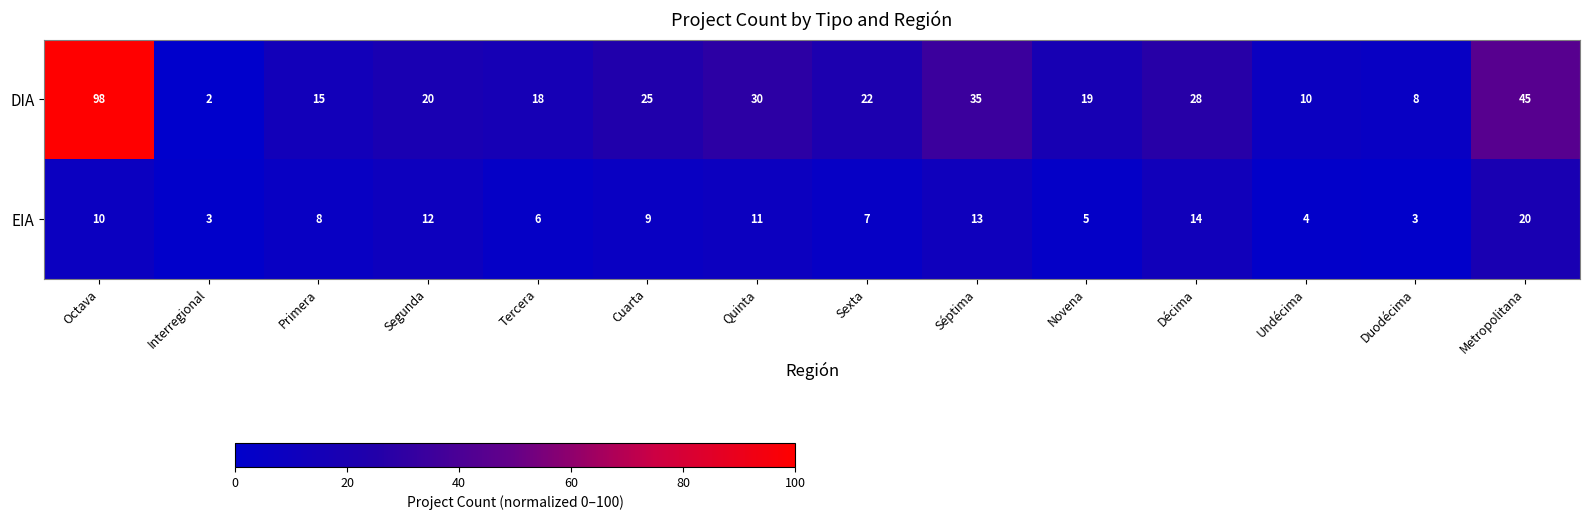

Reading left to right, extract all data points from this chart.

DIA: Octava=98	Interregional=2	Primera=15	Segunda=20	Tercera=18	Cuarta=25	Quinta=30	Sexta=22	Séptima=35	Novena=19	Décima=28	Undécima=10	Duodécima=8	Metropolitana=45
EIA: Octava=10	Interregional=3	Primera=8	Segunda=12	Tercera=6	Cuarta=9	Quinta=11	Sexta=7	Séptima=13	Novena=5	Décima=14	Undécima=4	Duodécima=3	Metropolitana=20